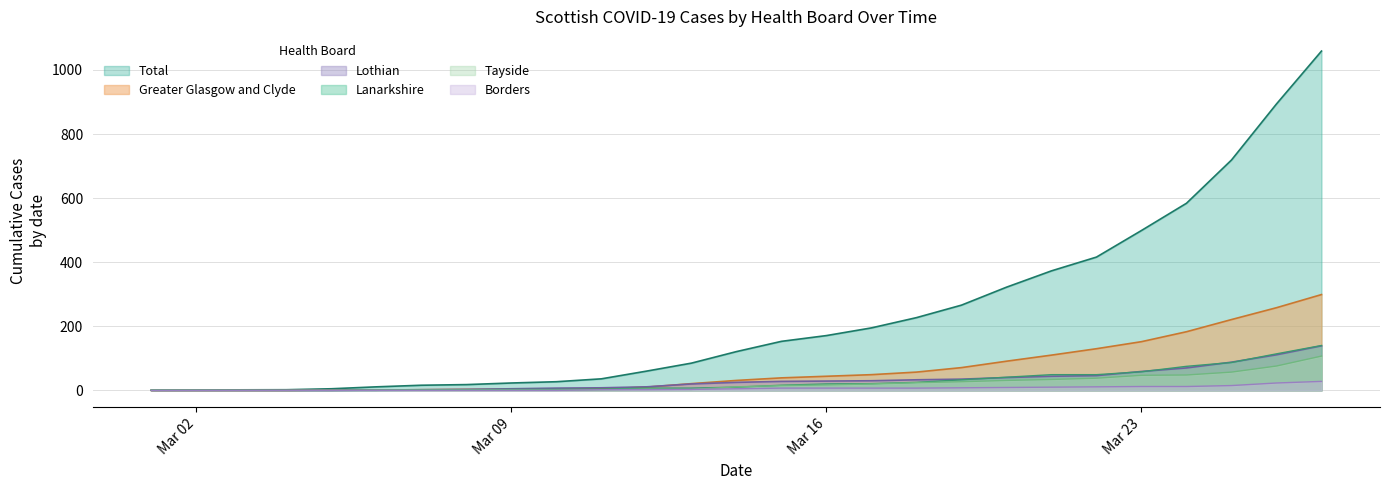

What is the greatest value displayed?

1059